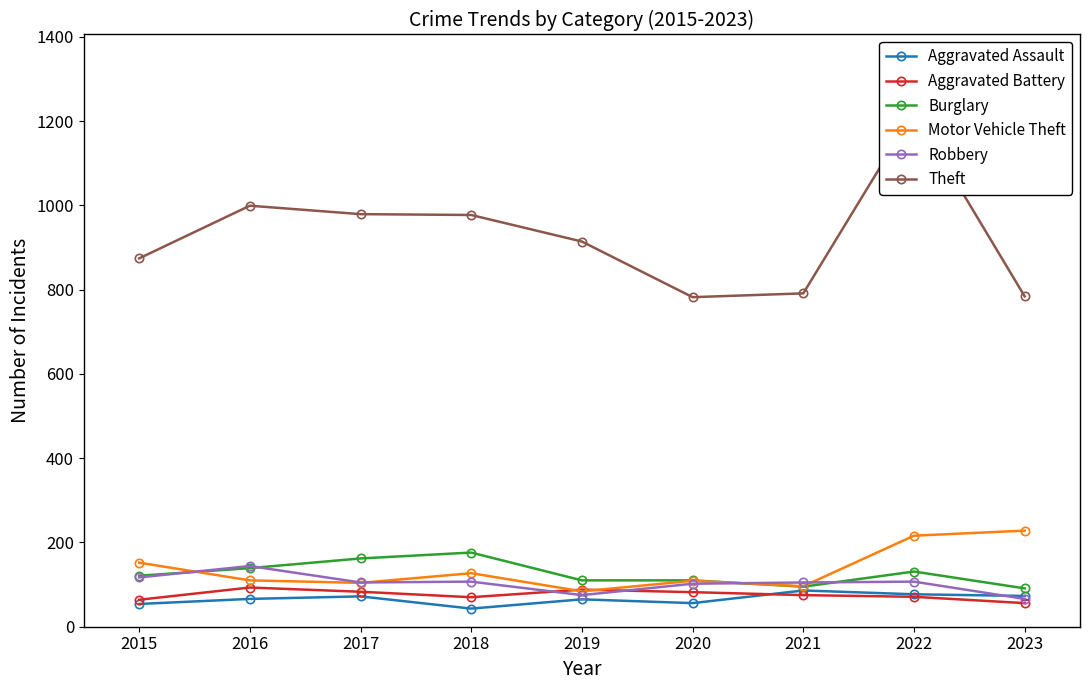

Which label corresponds to the largest value in the chart?

2022